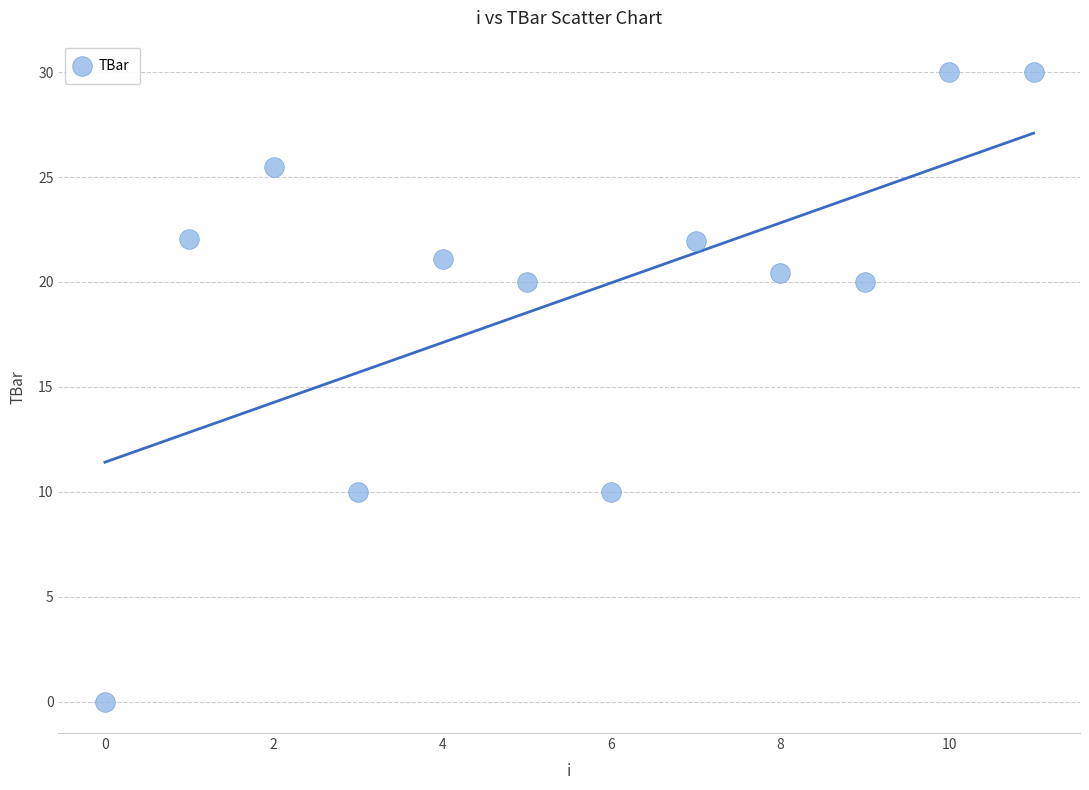

What is the average Y value?

19.2